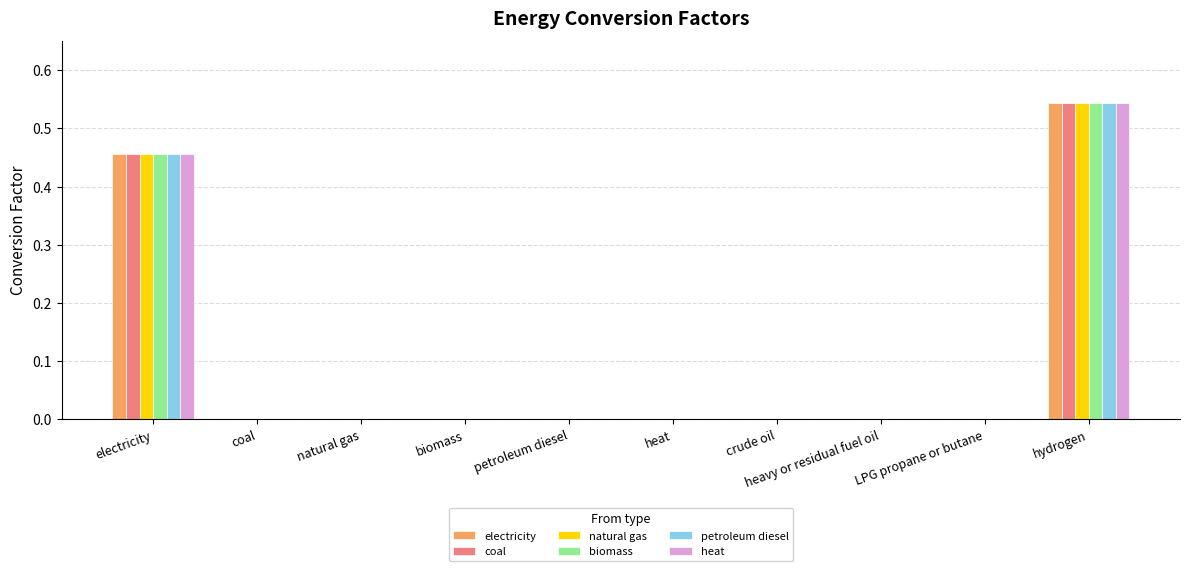

The value of electricity at heat is 0.0. True or false?

True